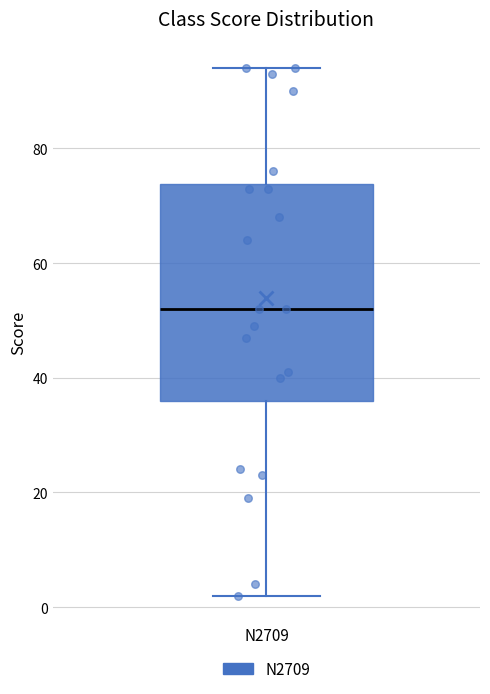

Read this box plot against the y-axis: the position of the median line, the range covered by the box, and the ends of both whiskers. The values are not printed on the chart, so give them approximately, as read against the axis.

median 52, box 36 to 74, whiskers 2 to 94